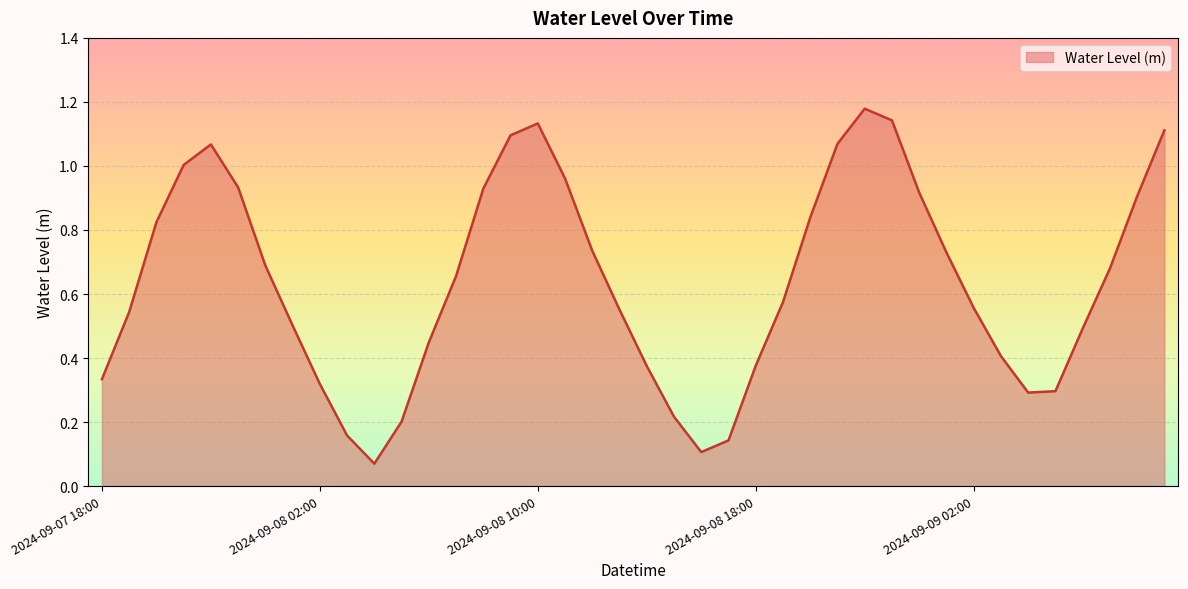

What is the sum of all values?

25.6